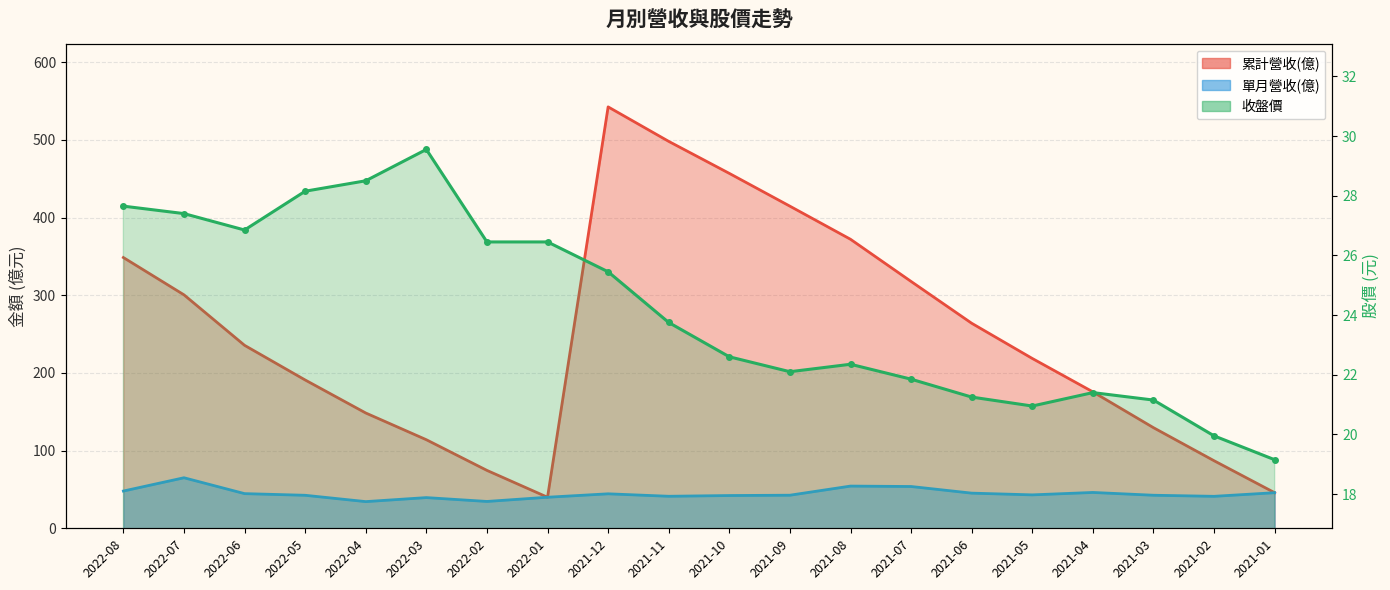

How many distinct data groups are displayed?

3